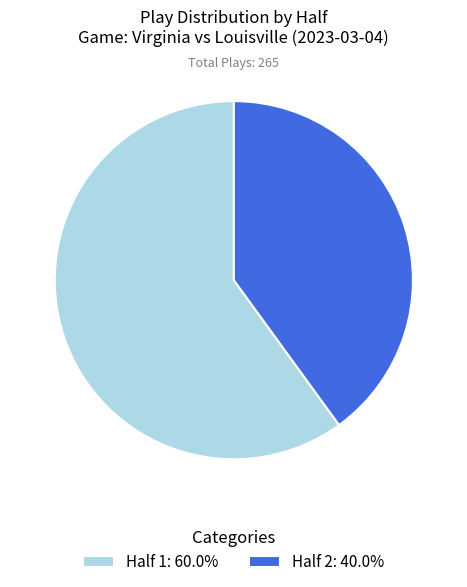

Is it true that Half 1 is 60% of the pie?

True